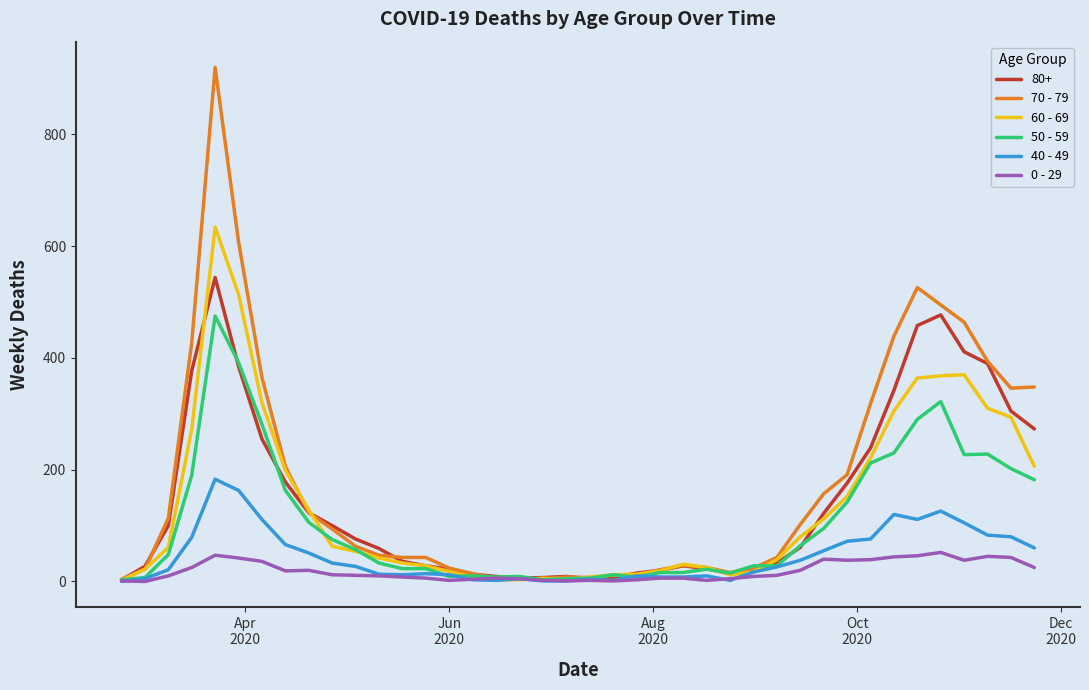

What is the average value of the 60 - 69 series?

134